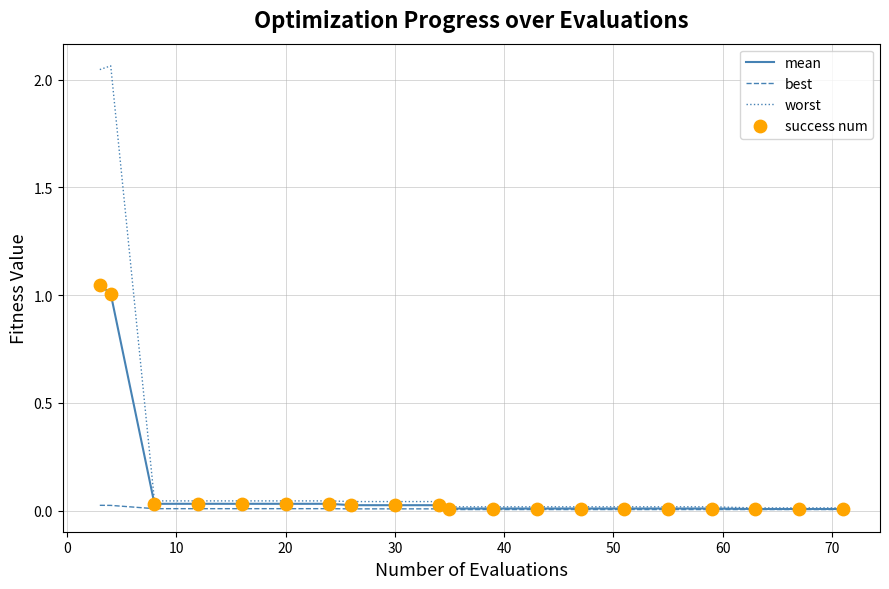

Which series has the largest total across all categories?

worst